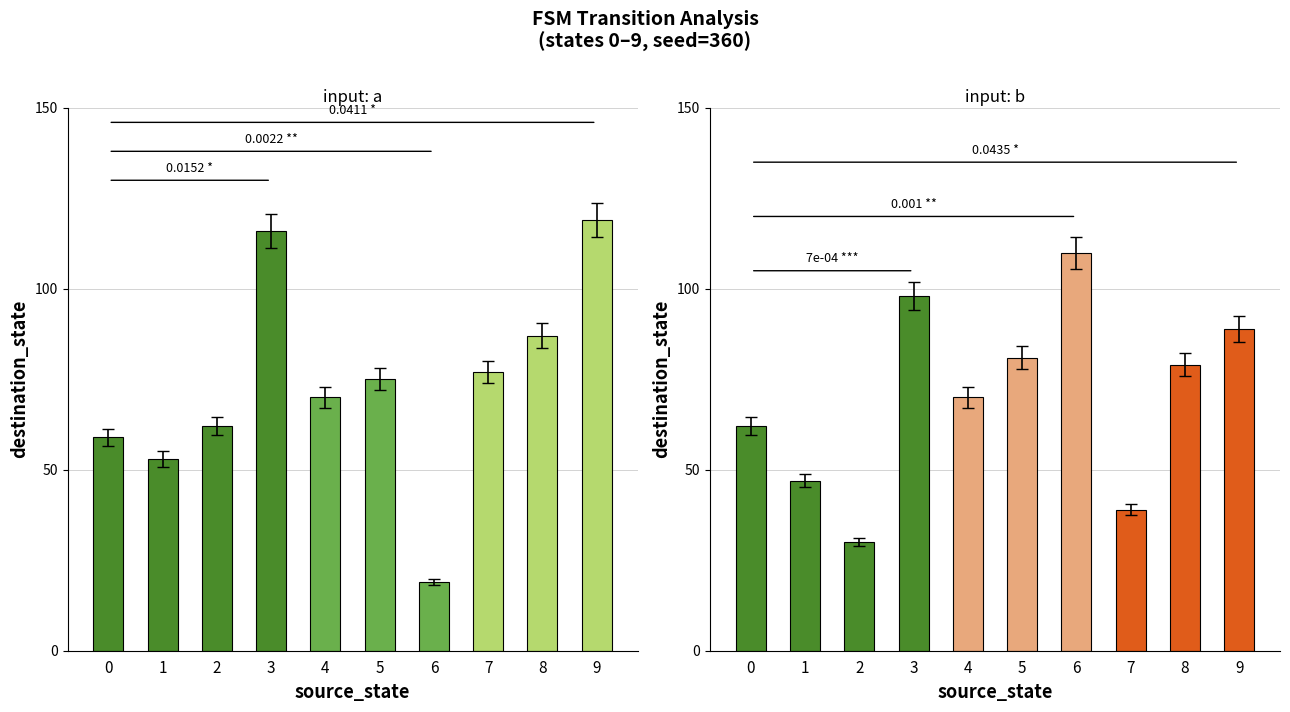

Between 8 and 0, which is larger?

8